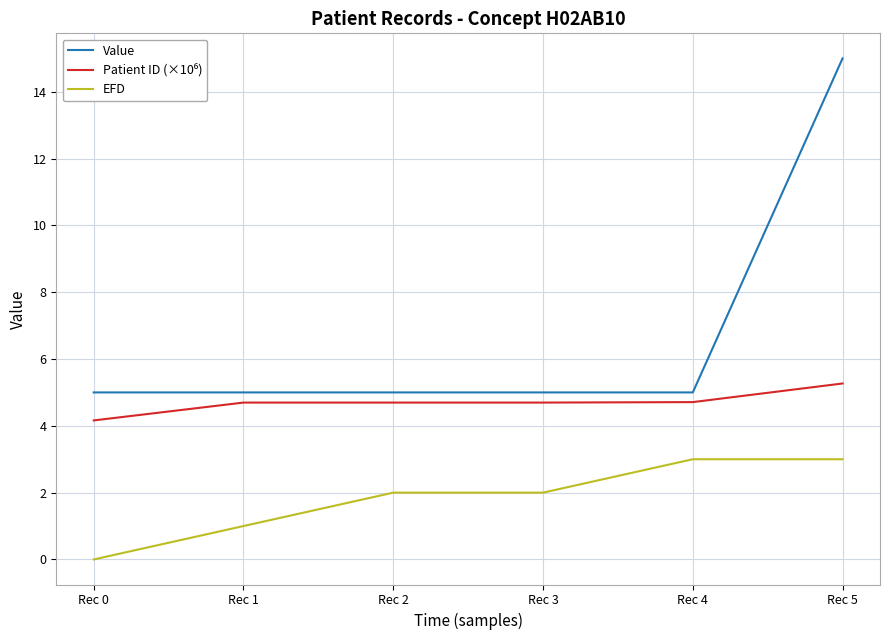

True or false: EFD and Value intersect in this chart.

False